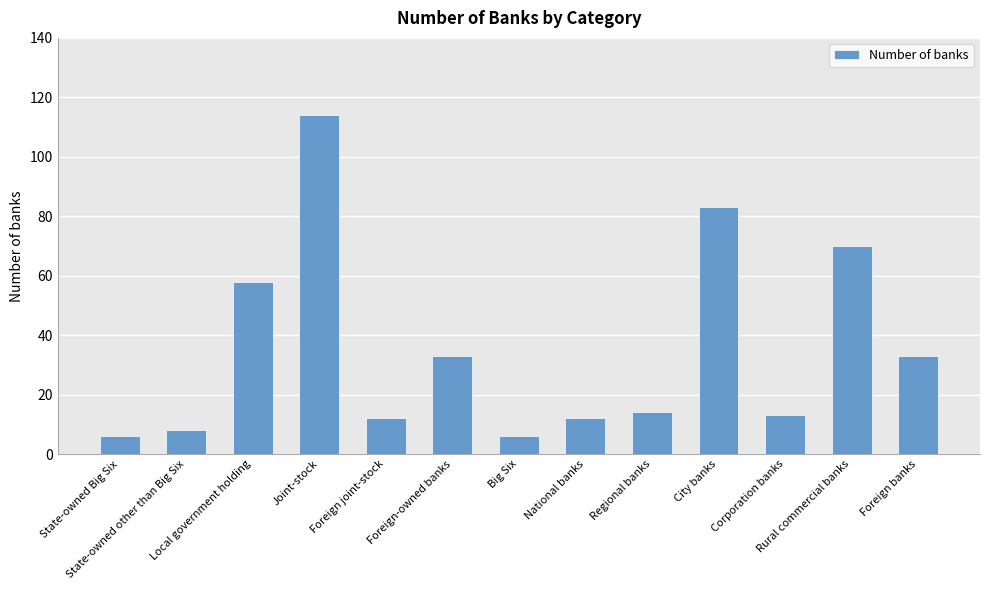

Which label corresponds to the largest value in the chart?

Joint-stock